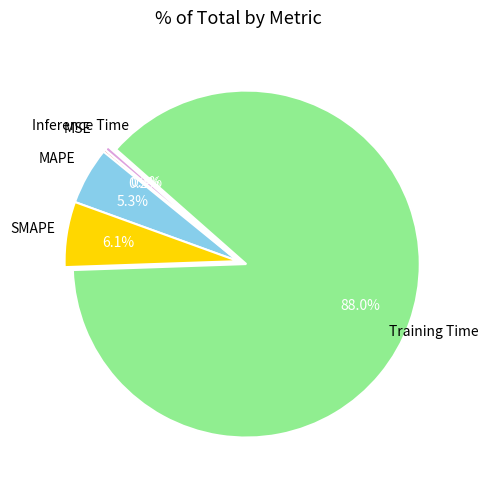

Is there any slice that represents more than half of the pie?

Yes